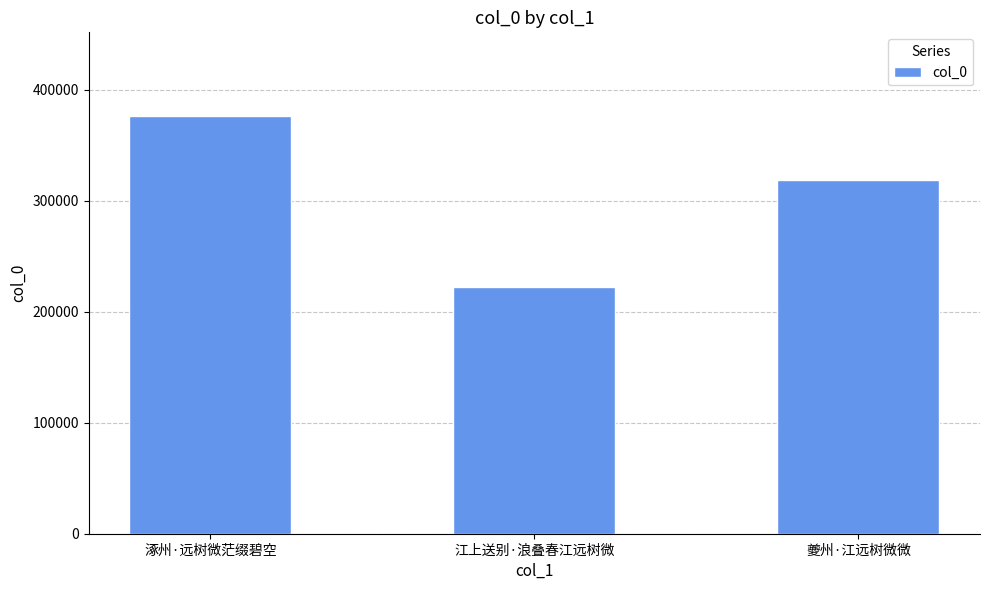

How many values are between 222328 and 376622?

3